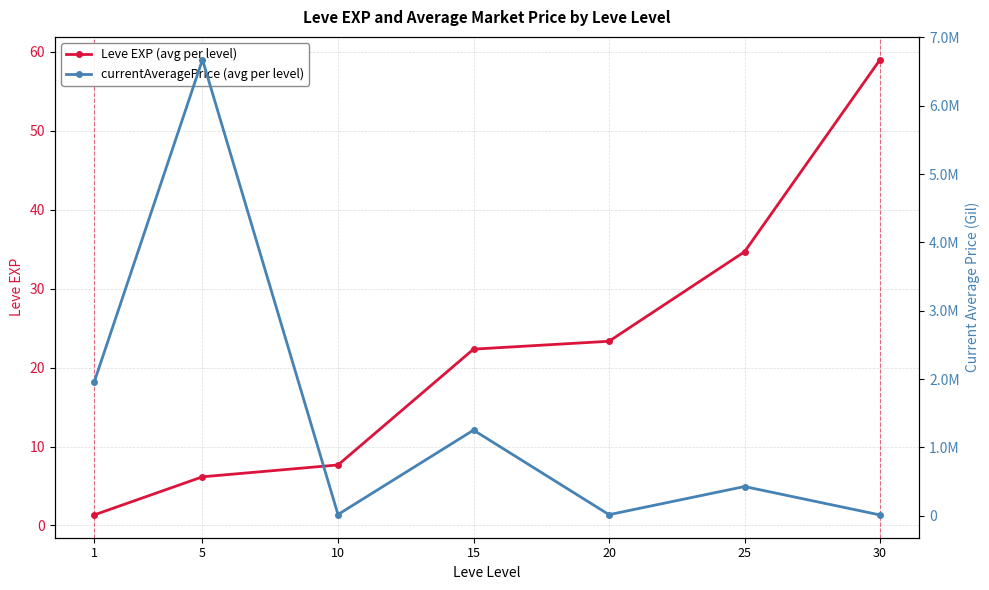

Where is Leve EXP (avg per level) nearest to the value 30?

25